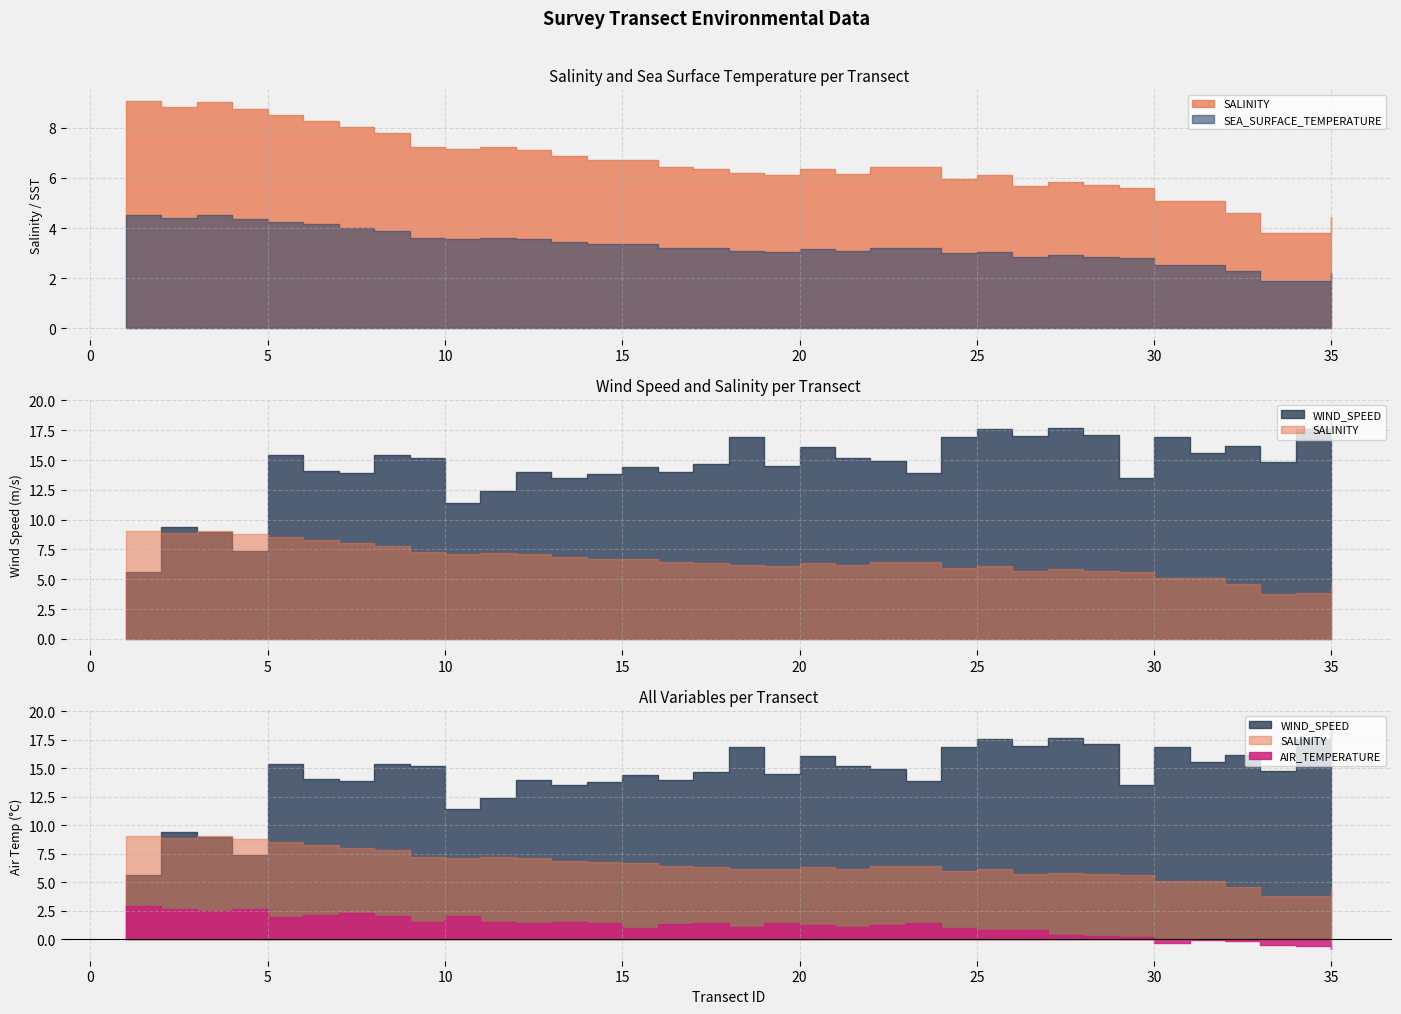

Which has a higher value, 14 or 25?

14